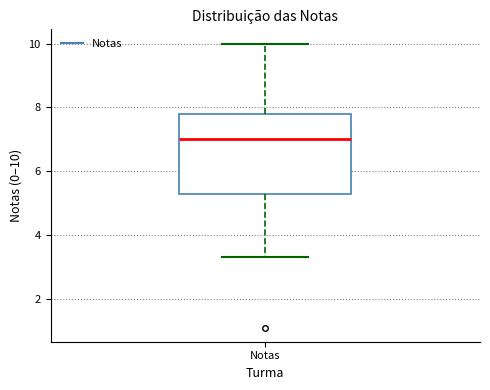

Transcribe this box plot: give where the median line is, the range the box spans, and where the two whiskers end, as read against the y-axis. The values are not printed on the chart, so give them approximately, as read against the axis.

median 7.0, box 5.4 to 7.8, whiskers 3.4 to 10.0